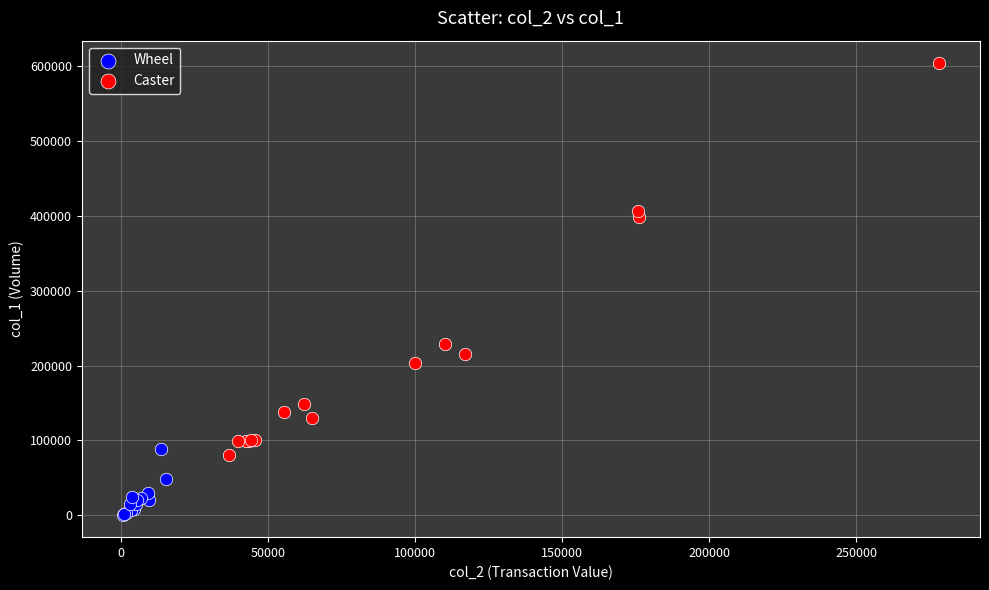

Which series has the largest Y range (max minus min)?

Caster